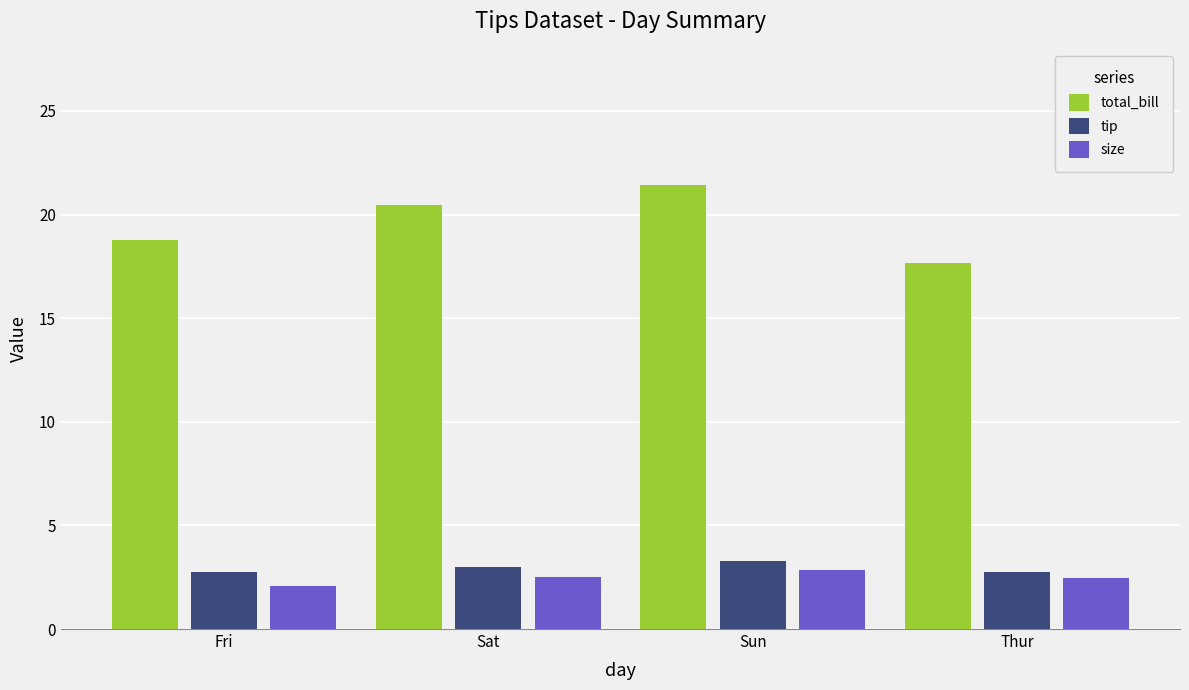

What is the label of the 1st bar from the right?

Thur